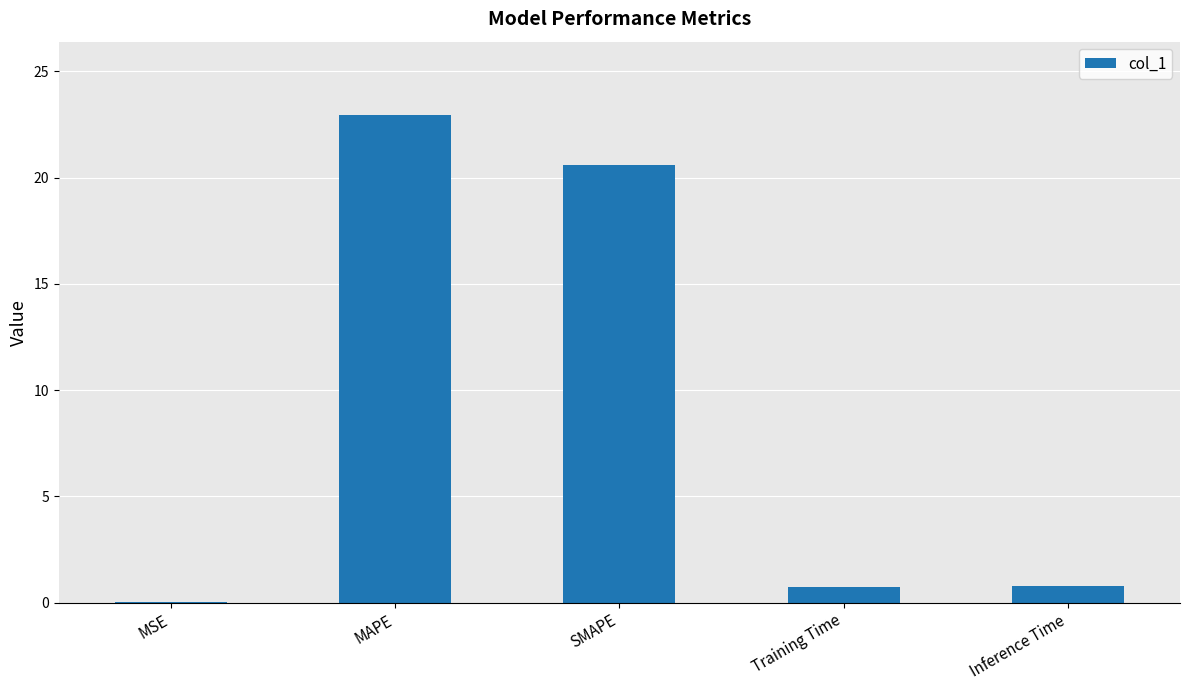

Between MAPE and Training Time, which is larger?

MAPE